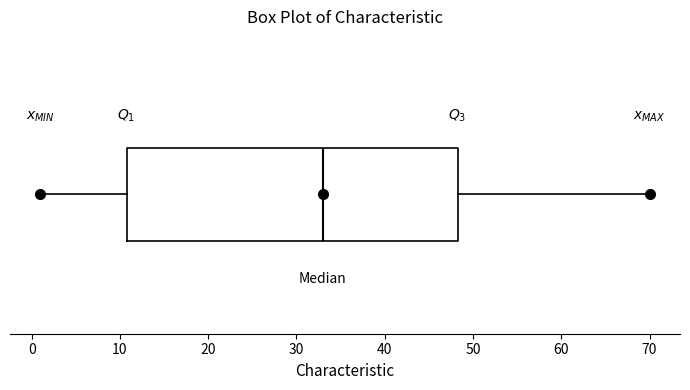

Transcribe this box plot: give where the median line is, the range the box spans, and where the two whiskers end, as read against the x-axis. The values are not printed on the chart, so give them approximately, as read against the axis.

median 33, box 11 to 48, whiskers 1 to 70